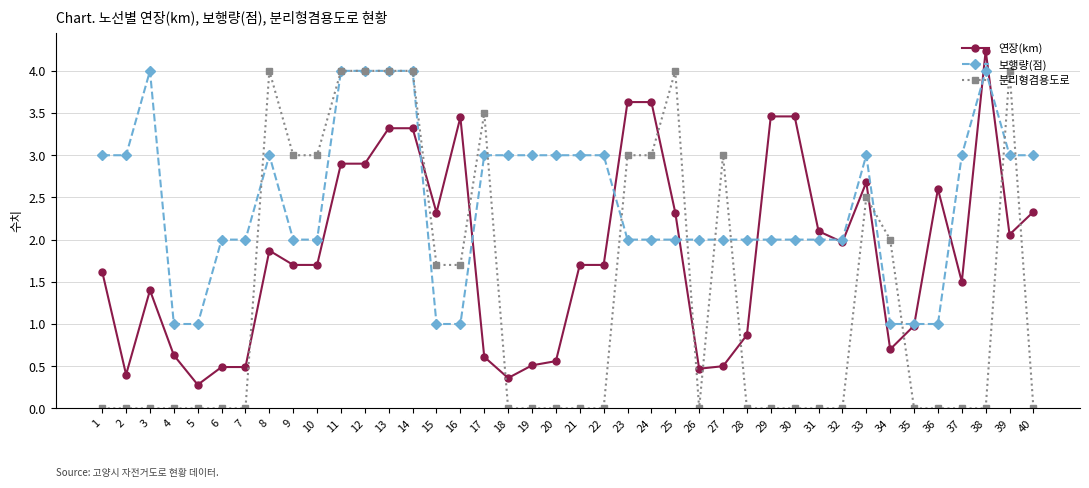

Which label corresponds to the largest value in the chart?

38